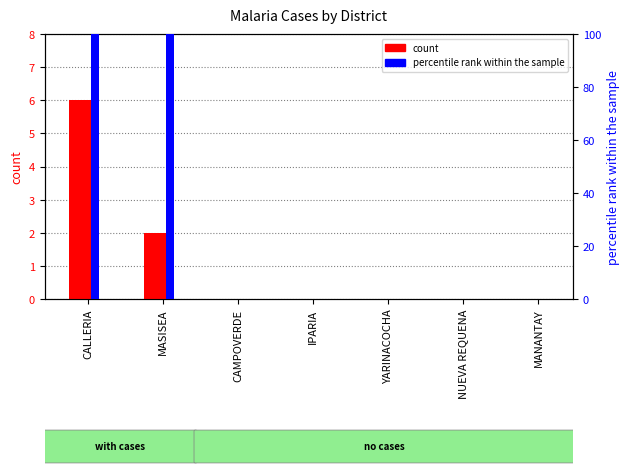

Reading right to left, list all the values displayed in this chart.

count: 0	0	0	0	0	2	6
percentile rank within the sample: 0	0	0	0	0	100	100